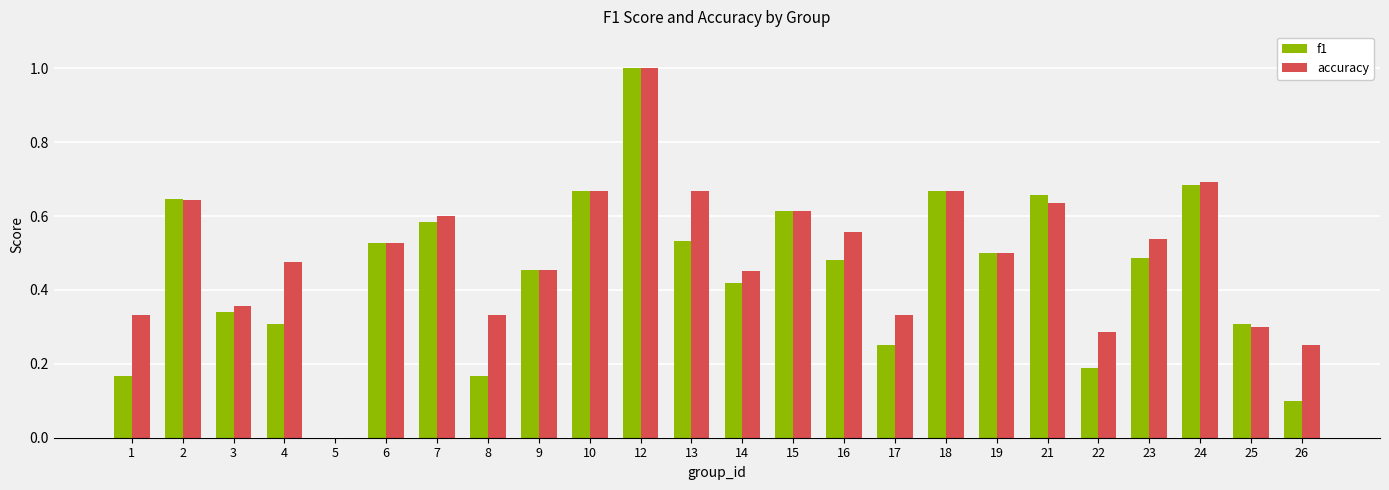

The value of f1 at 3 is 0.3. True or false?

True